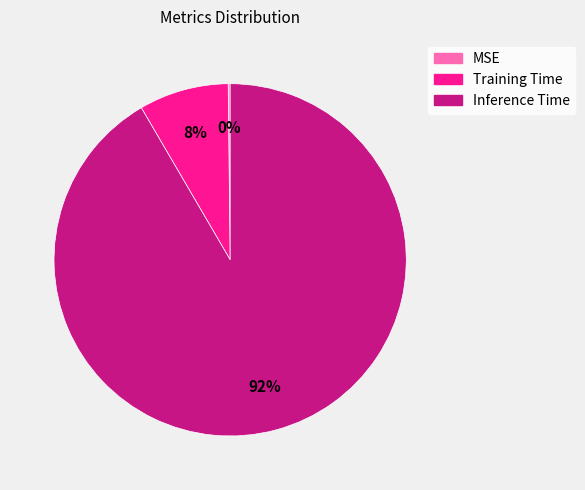

Which slice is the largest?

Inference Time